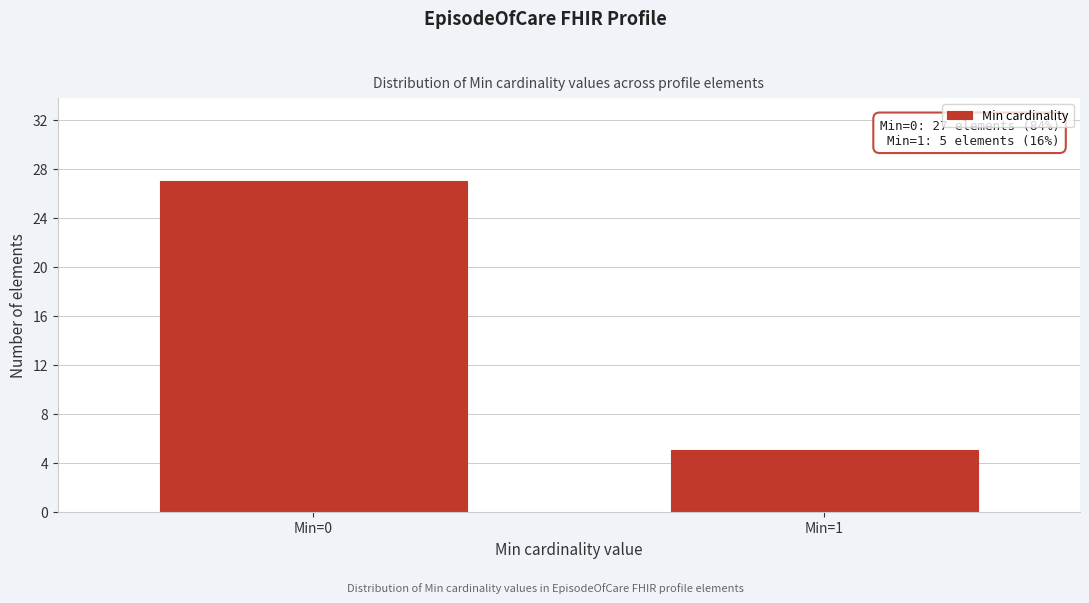

Reading left to right, what are all the values shown in this chart?

Min=0=27	Min=1=5